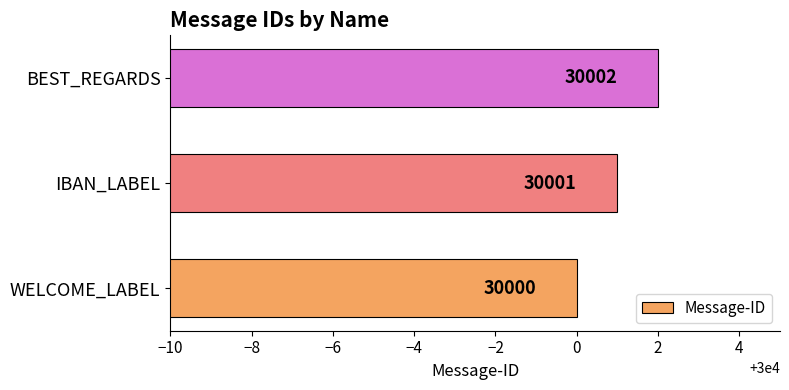

What is the difference between the maximum and minimum values?

2